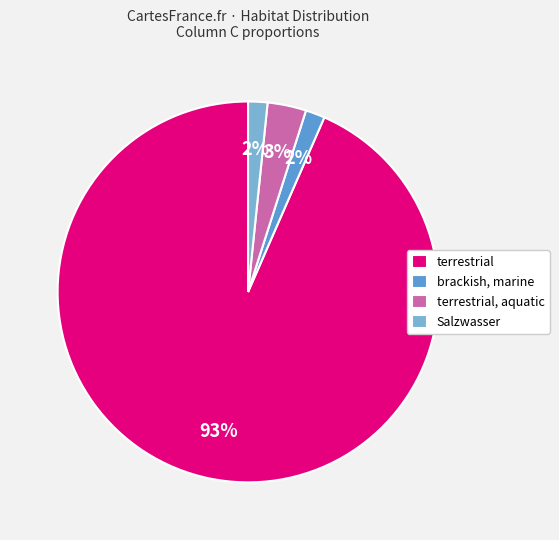

To the nearest percent, what percentage of the pie is Salzwasser?

2%